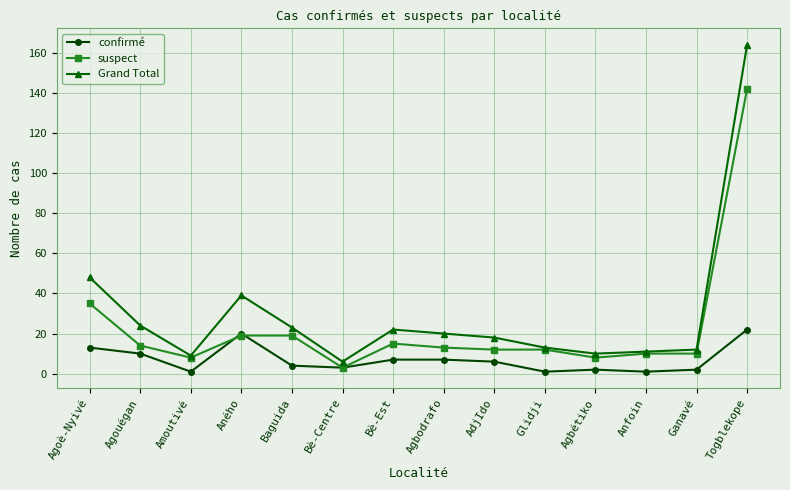

How many categories are shown in the chart?

14